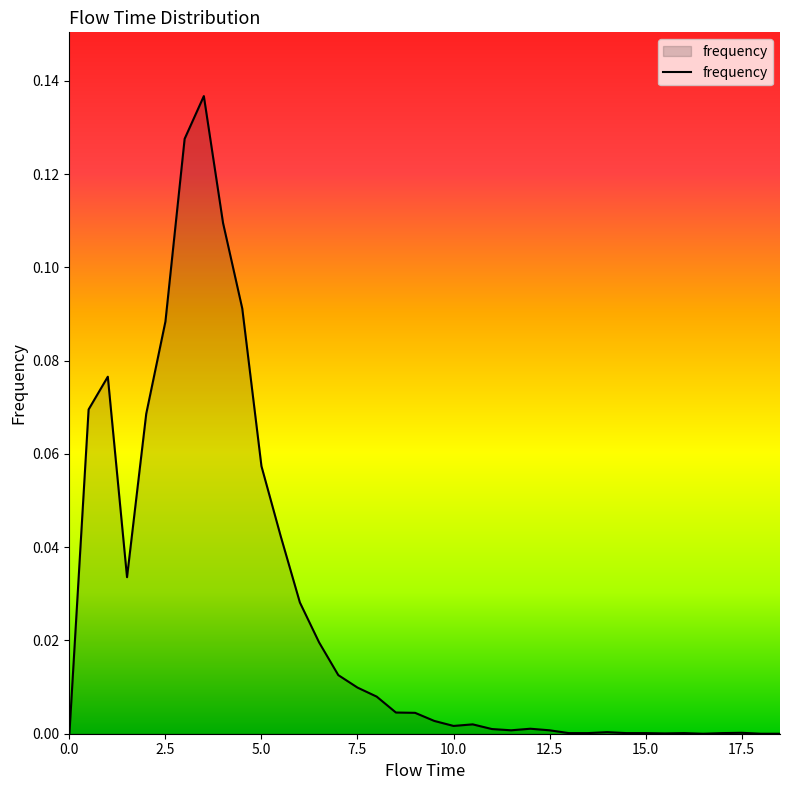

What is the sum of all values?

1.0